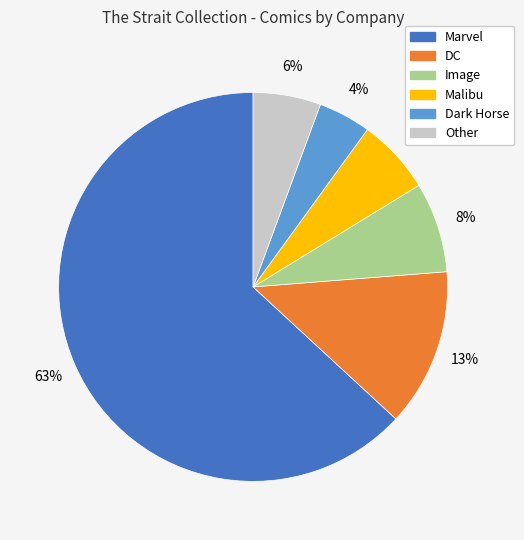

Is there any slice that represents more than half of the pie?

Yes